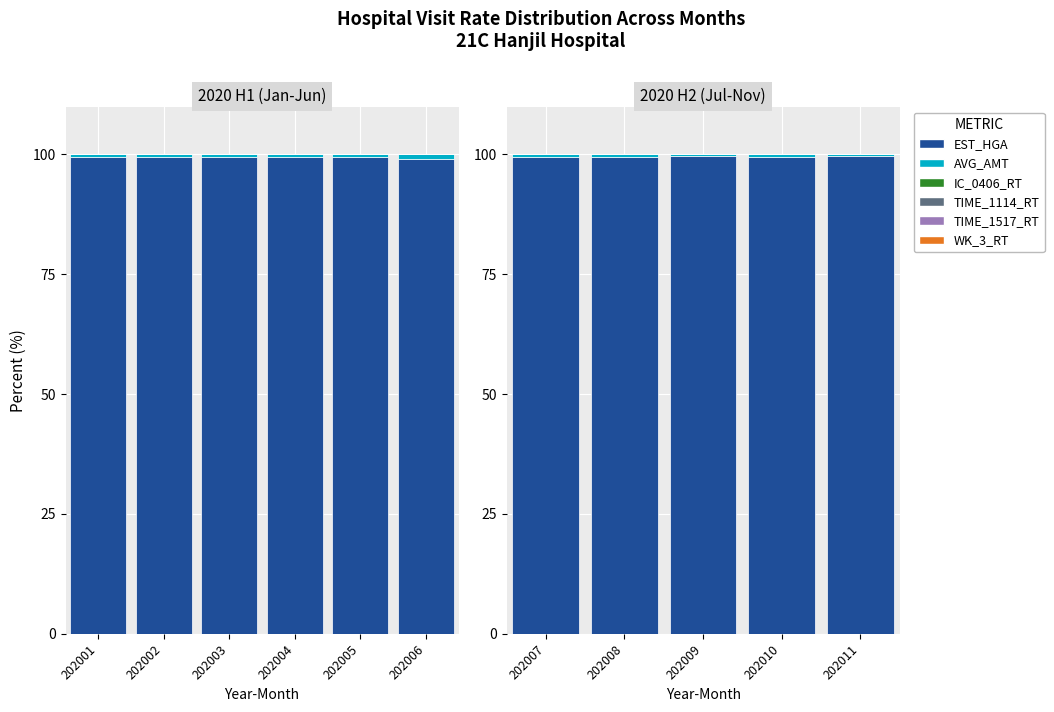

Which series has the widest spread of values?

EST_HGA